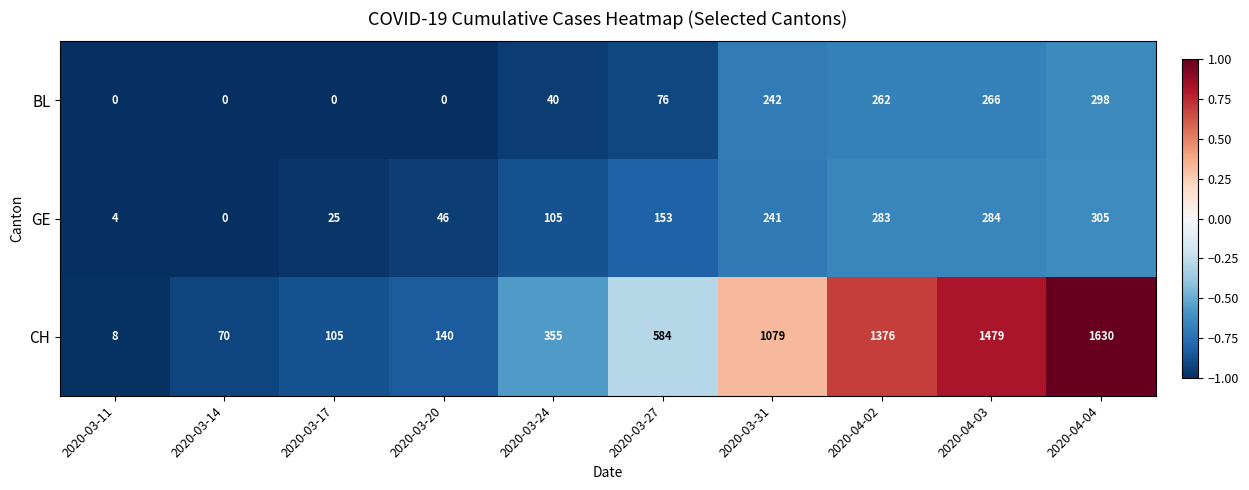

Which label corresponds to the largest value in the chart?

2020-04-04